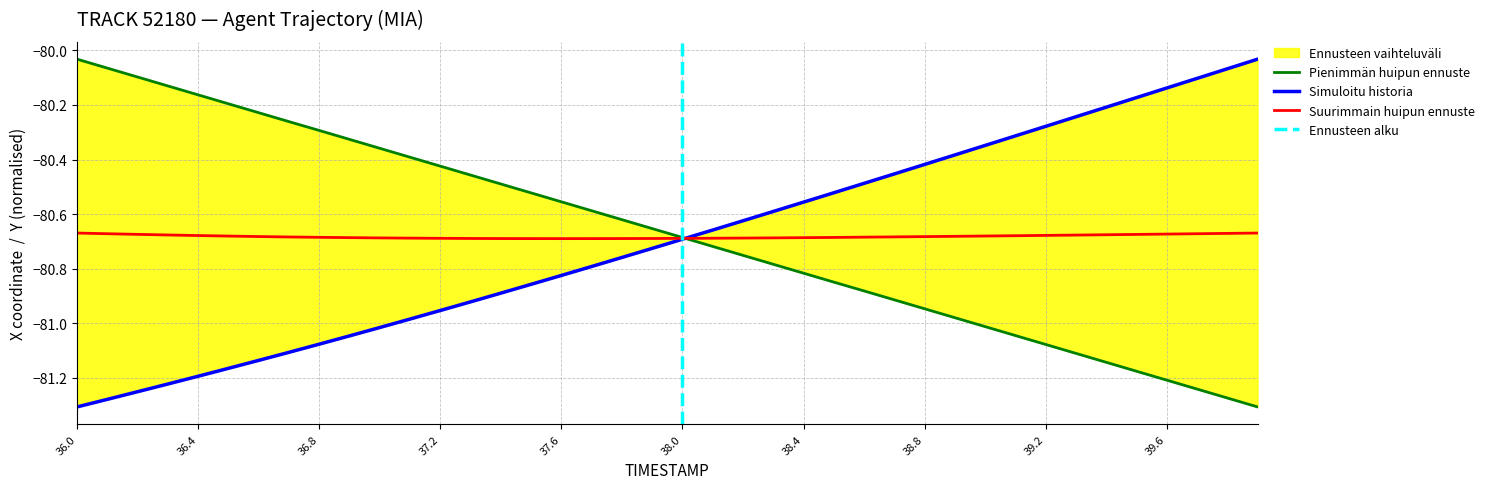

Reading right to left, list all the values displayed in this chart.

X: 39.9=-80.0	39.8=-80.1	39.7=-80.1	39.6=-80.1	39.5=-80.2	39.4=-80.2	39.3=-80.2	39.2=-80.3	39.1=-80.3	39.0=-80.3	38.9=-80.4	38.8=-80.4	38.7=-80.5	38.6=-80.5	38.5=-80.5	38.4=-80.6	38.3=-80.6	38.2=-80.6	38.1=-80.7	38.0=-80.7	37.9=-80.7	37.8=-80.8	37.7=-80.8	37.6=-80.8	37.5=-80.9	37.4=-80.9	37.3=-80.9	37.2=-81.0	37.1=-81.0	37.0=-81.0	36.9=-81.0	36.8=-81.1	36.7=-81.1	36.6=-81.1	36.5=-81.2	36.4=-81.2	36.3=-81.2	36.2=-81.3	36.1=-81.3	36.0=-81.3
Y: 39.9=-81.3	39.8=-81.3	39.7=-81.2	39.6=-81.2	39.5=-81.2	39.4=-81.1	39.3=-81.1	39.2=-81.1	39.1=-81.0	39.0=-81.0	38.9=-81.0	38.8=-80.9	38.7=-80.9	38.6=-80.9	38.5=-80.8	38.4=-80.8	38.3=-80.8	38.2=-80.8	38.1=-80.7	38.0=-80.7	37.9=-80.7	37.8=-80.6	37.7=-80.6	37.6=-80.6	37.5=-80.5	37.4=-80.5	37.3=-80.5	37.2=-80.4	37.1=-80.4	37.0=-80.4	36.9=-80.3	36.8=-80.3	36.7=-80.3	36.6=-80.2	36.5=-80.2	36.4=-80.2	36.3=-80.1	36.2=-80.1	36.1=-80.1	36.0=-80.0